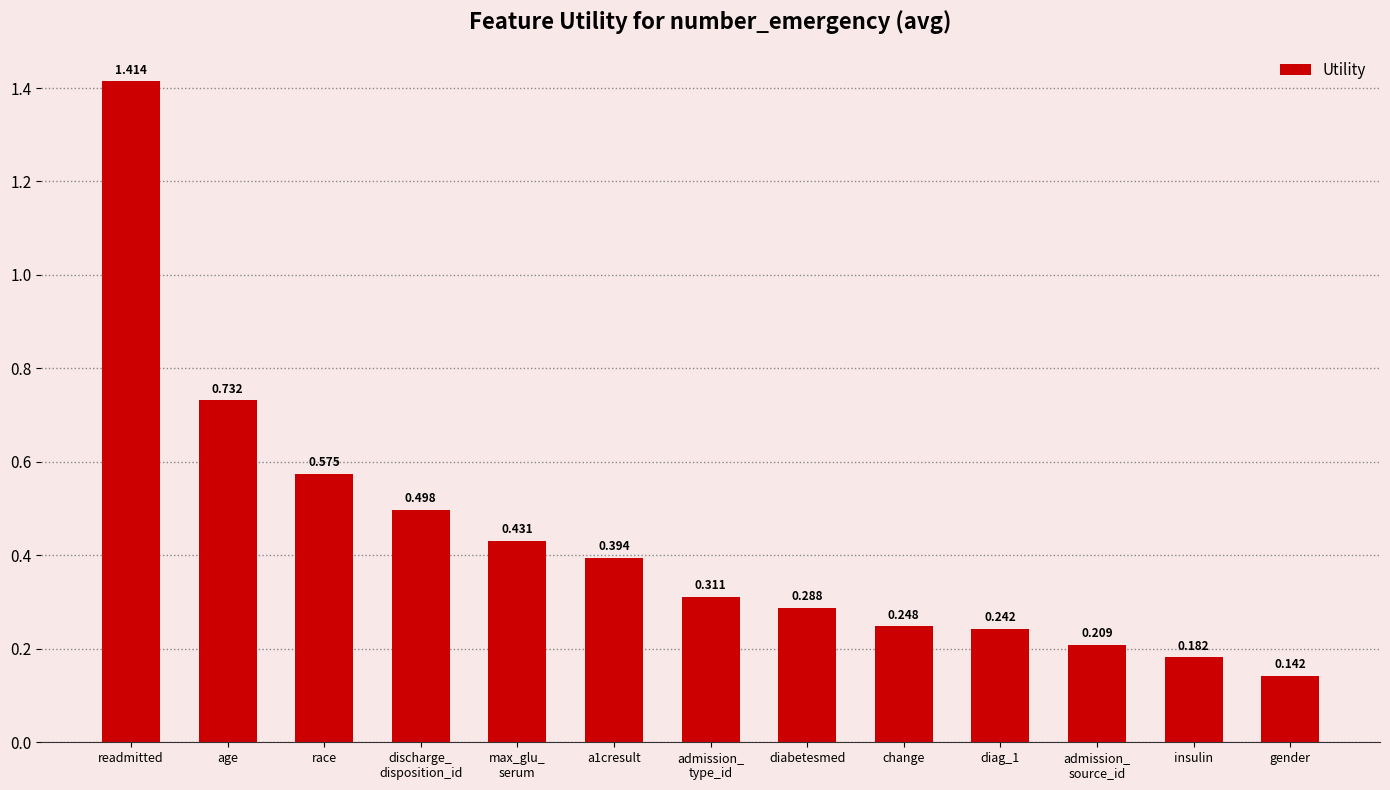

The value at discharge_
disposition_id is 0.5. True or false?

True